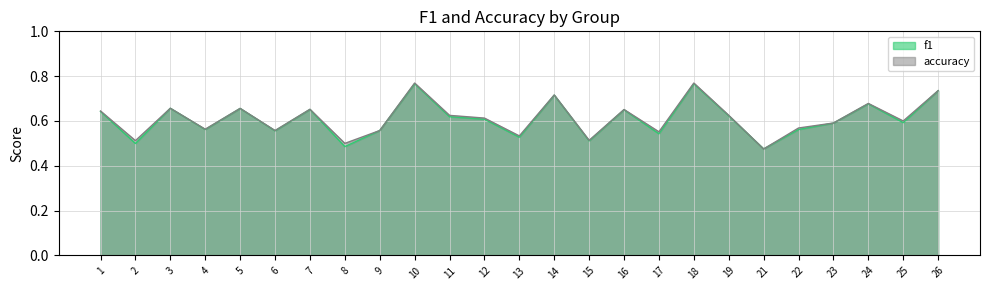

Is the value of f1 at 11 greater than the value of accuracy at 3?

No